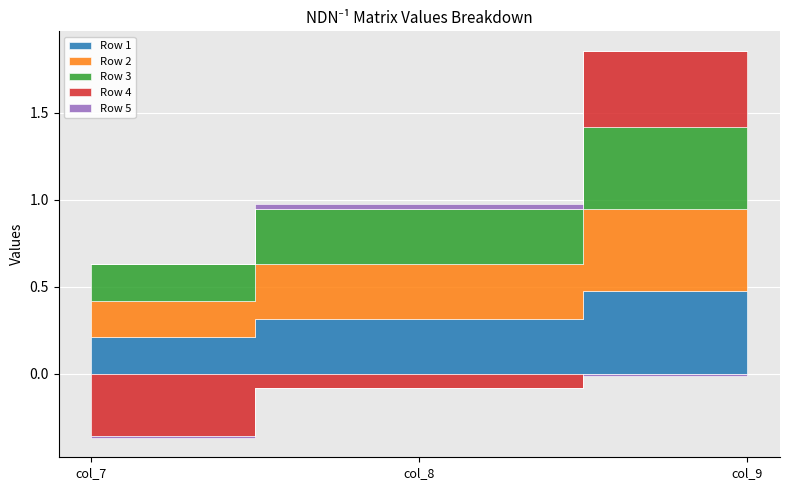

Reading left to right, extract all data points from this chart.

Row 1: 0.2	0.3	0.5
Row 2: 0.2	0.3	0.5
Row 3: 0.2	0.3	0.5
Row 4: -0.4	-0.1	0.4
Row 5: -0.0	0.0	-0.0